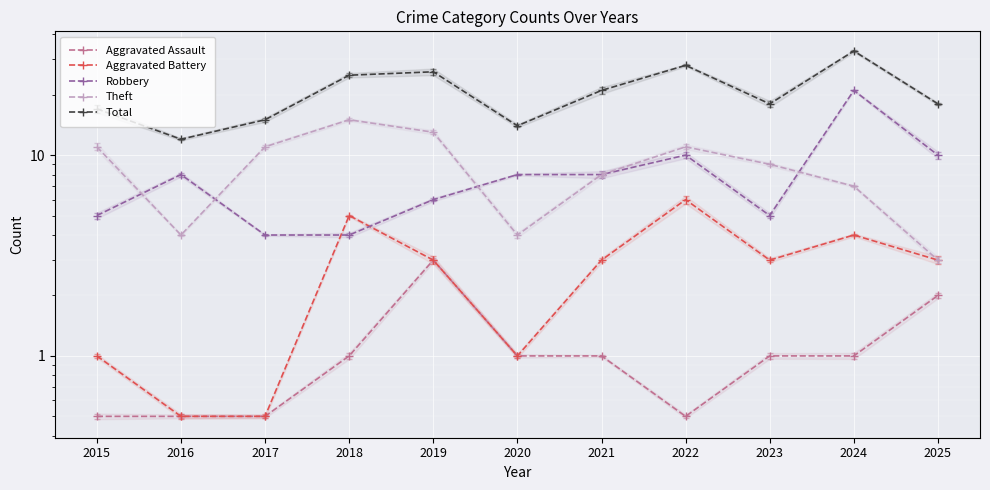

Between 2025 and 2021, which is larger?

2025